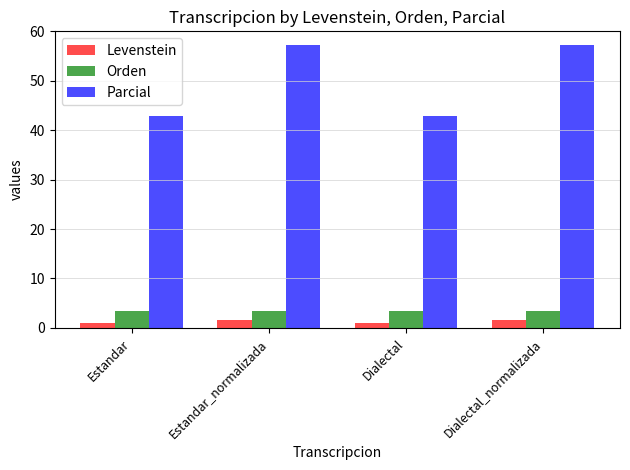

What position from the left is Estandar?

1